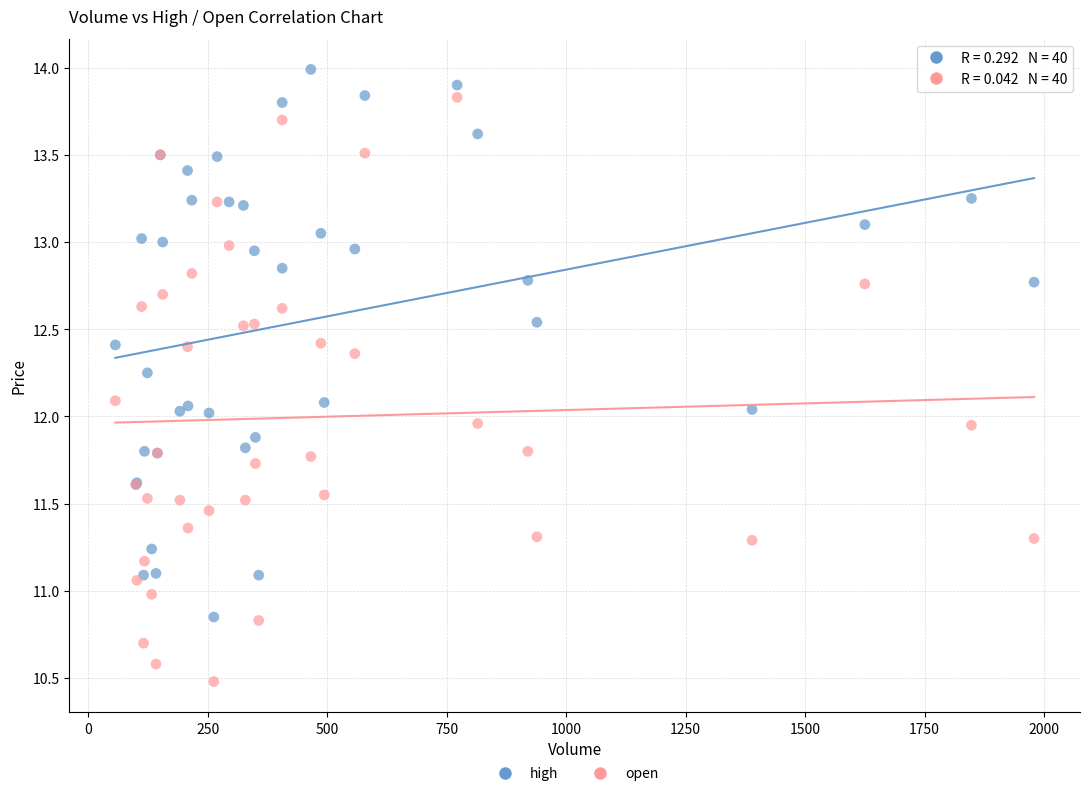

Which series has the largest Y range (max minus min)?

open